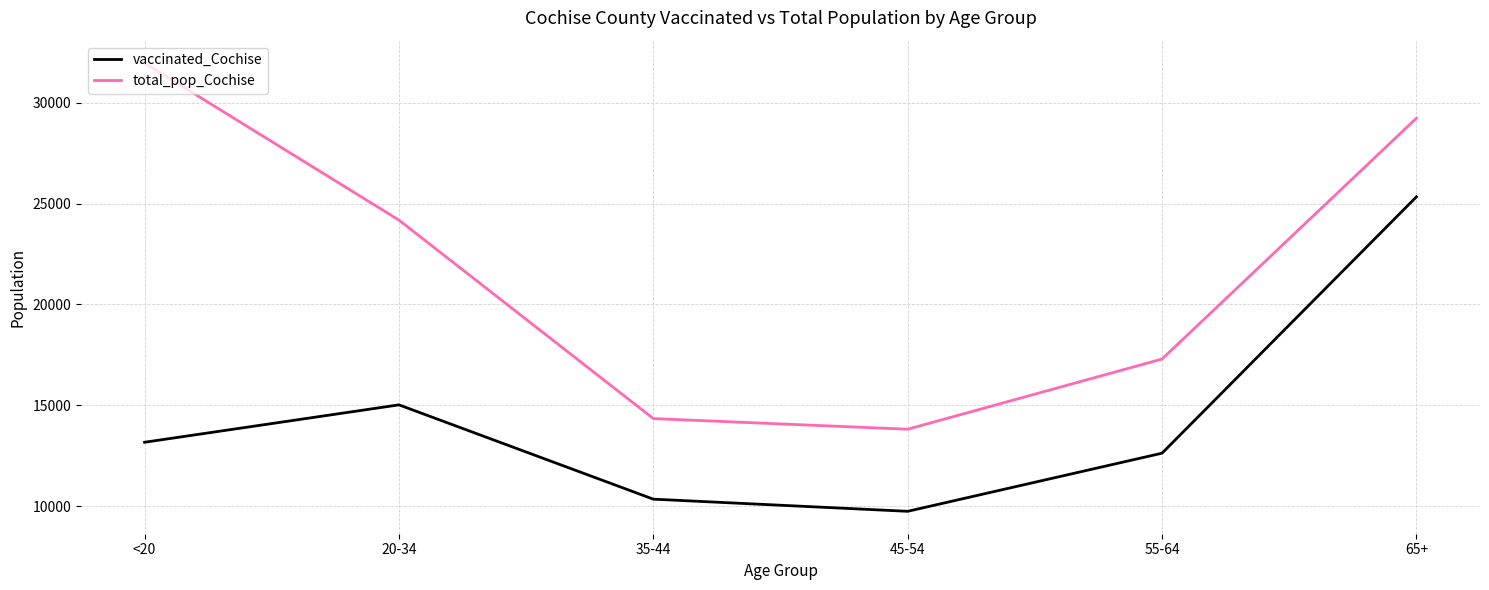

Read the total_pop_Cochise value at 55-64, to the nearest 100.

17300